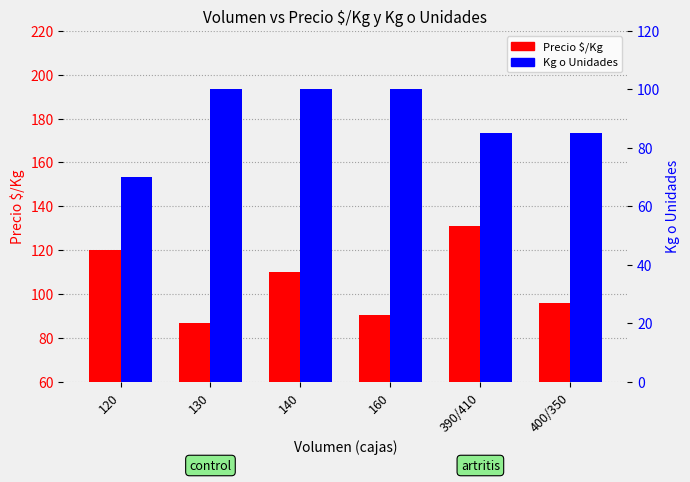

What is the difference between the highest and lowest values at 400/350?

11.0